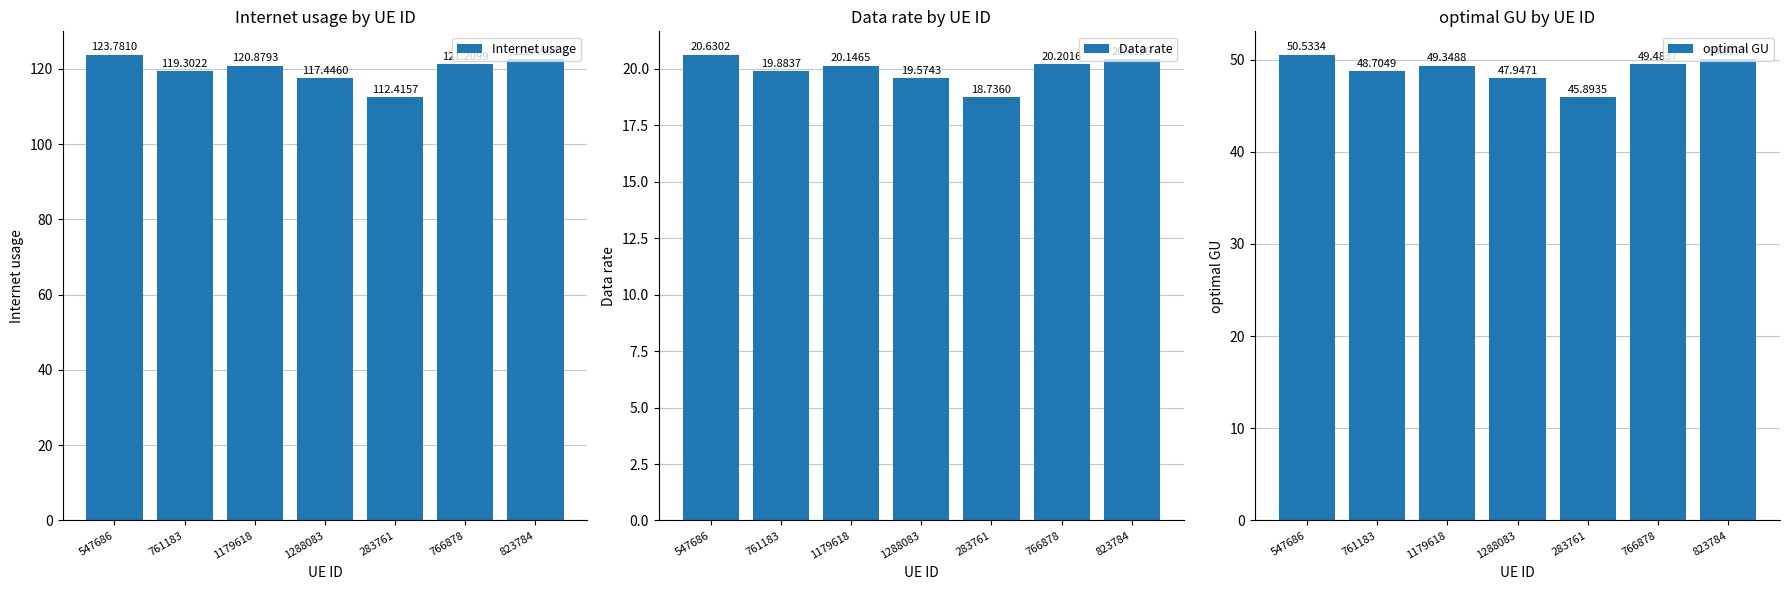

At which label does optimal GU first exceed 49?

547686